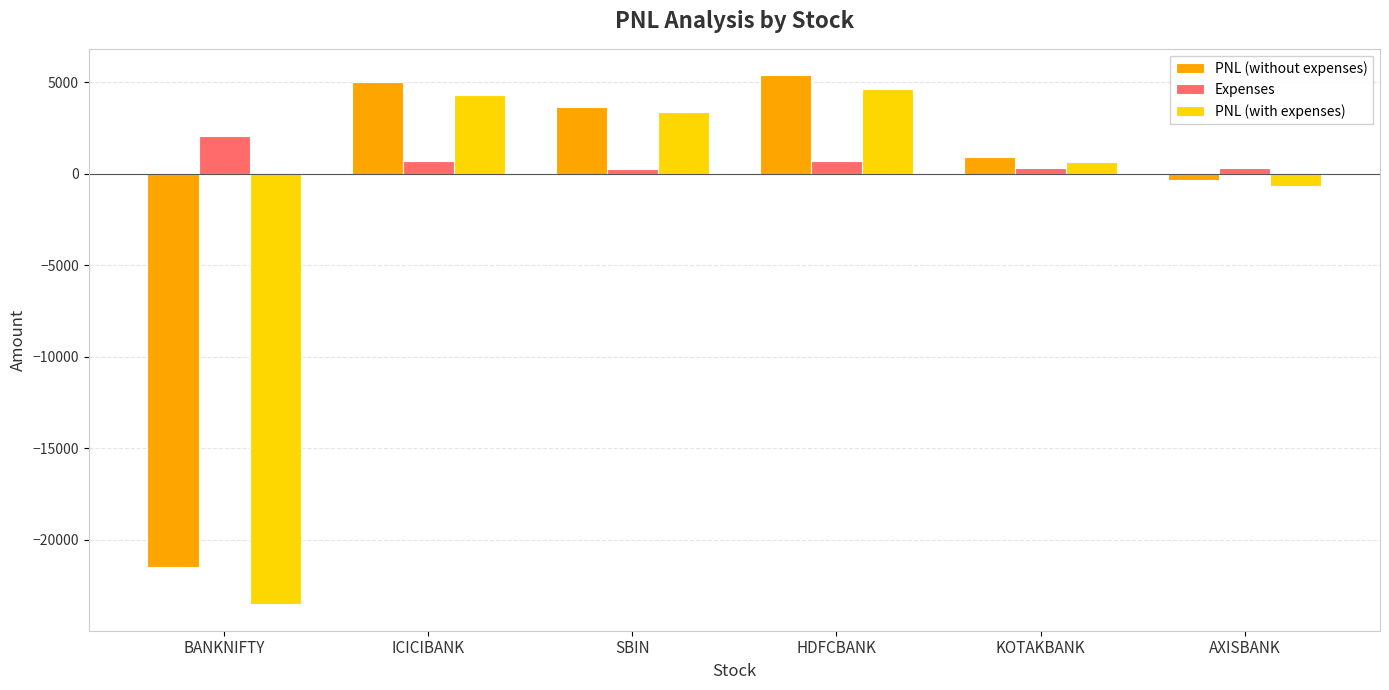

True or false: PNL (without expenses) has a value of 9093.9 at HDFCBANK.

False